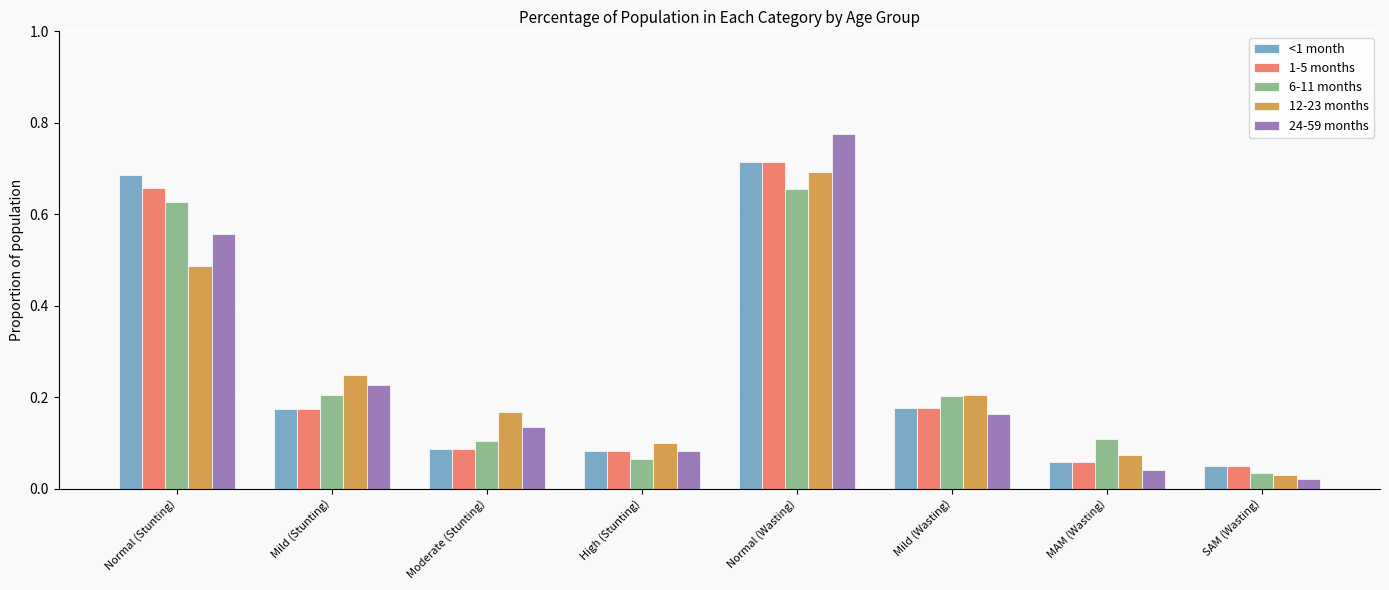

Is it true that 24-59 months equals 0.0 at Mild (Wasting)?

False